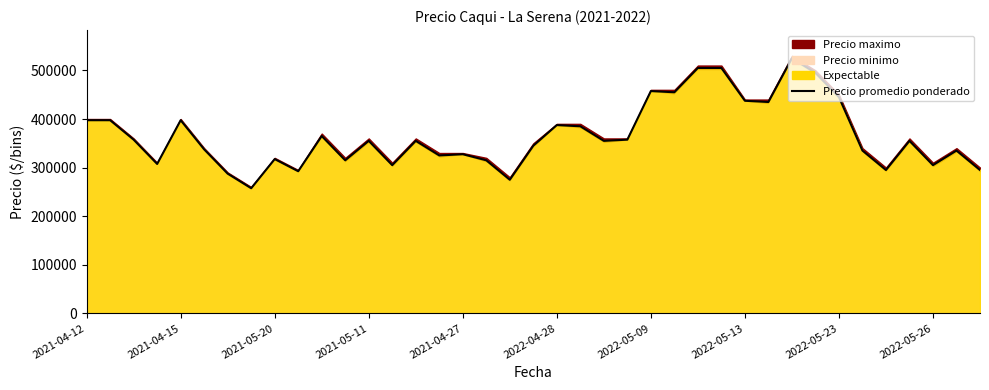

True or false: there are more than 0 points higher than both neighbors.

True